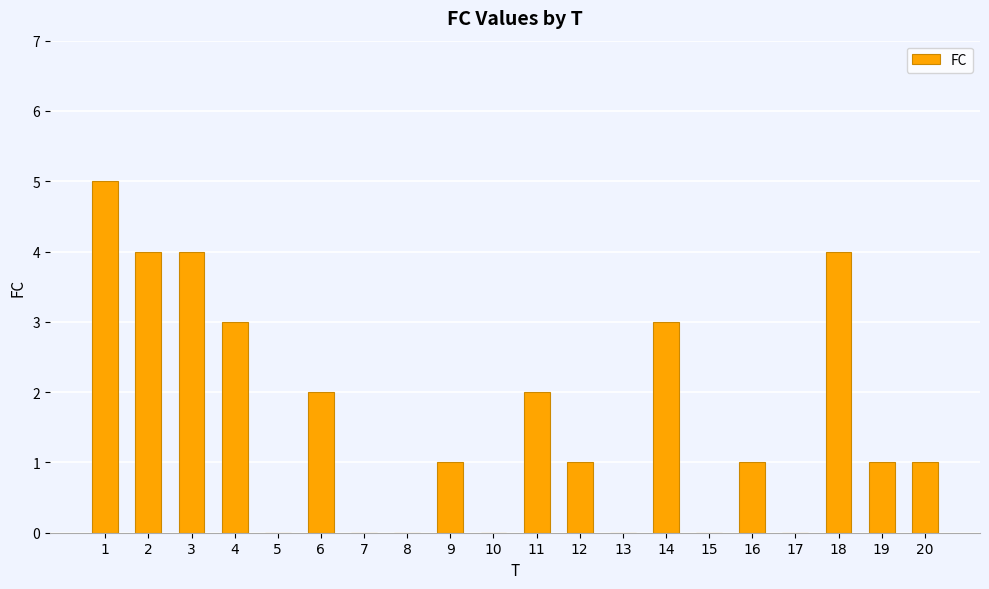

What is the sum of all values?

32